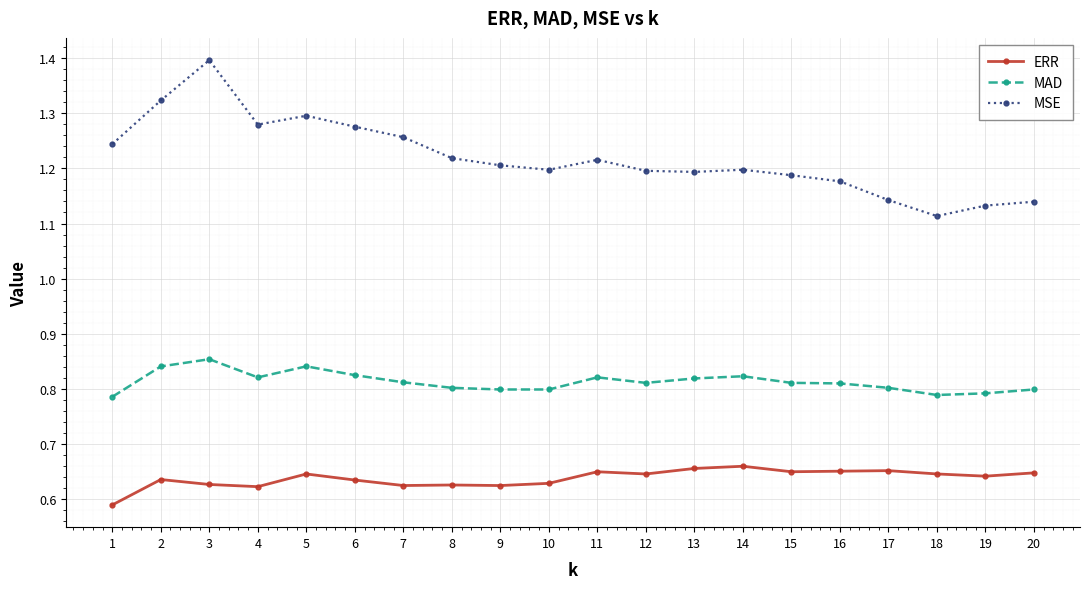

List the series in order of their peak value, lowest first.

ERR, MAD, MSE